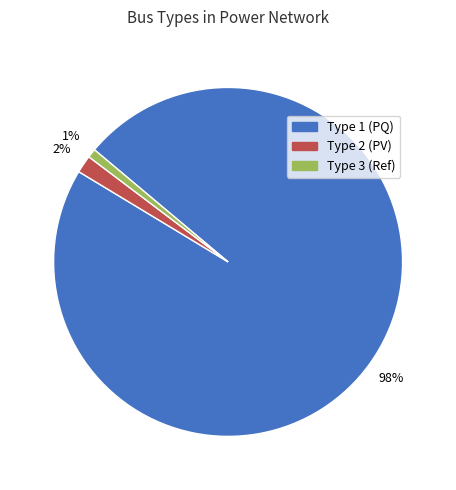

Which category has the smallest portion of the pie?

Type 3 (Ref)